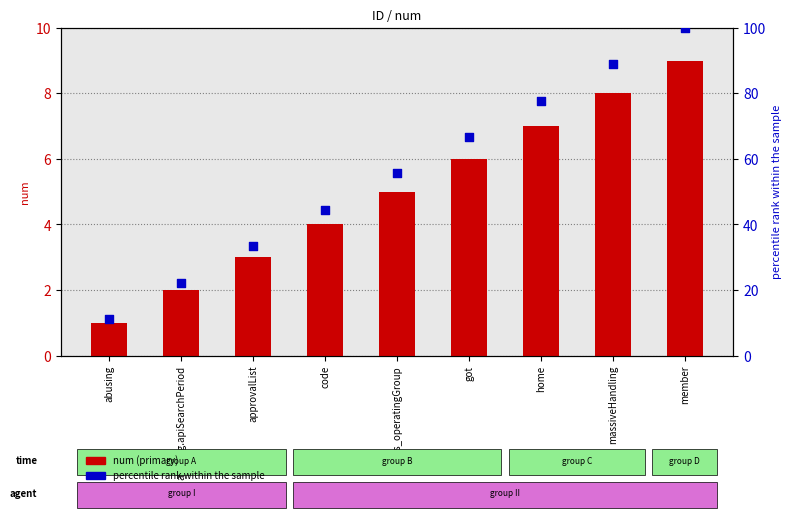

What is the total value across all series at abusing?

12.1